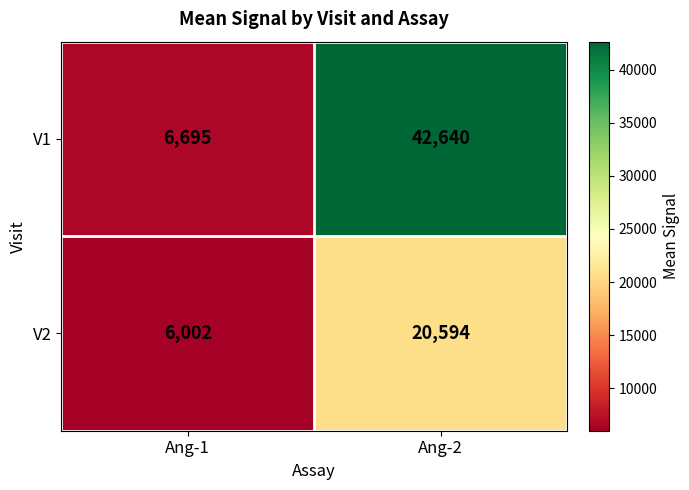

What is the maximum value shown in the chart?

42640